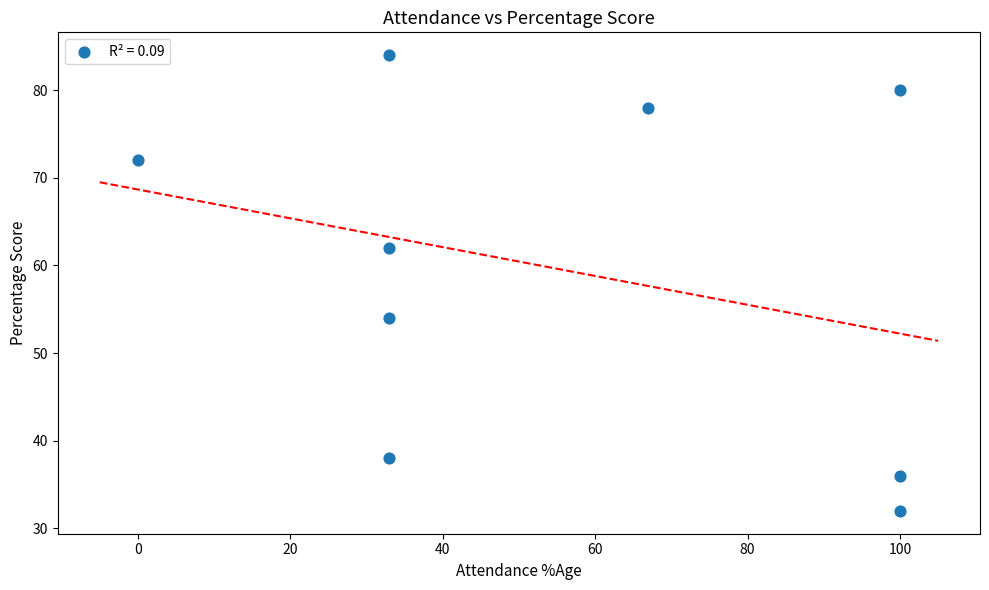

What is the average Y value?

60